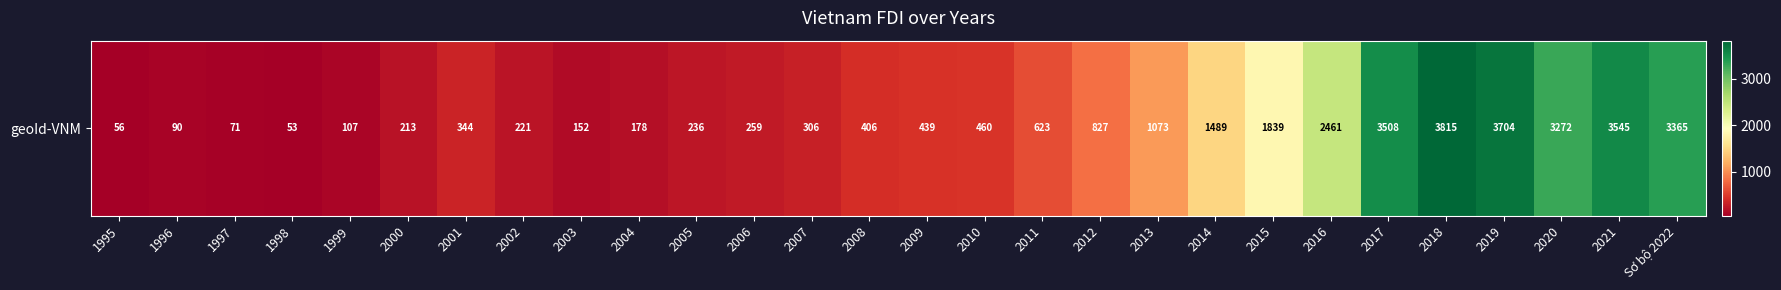

List the labels in order of value, smallest first.

1998, 1995, 1997, 1996, 1999, 2003, 2004, 2000, 2002, 2005, 2006, 2007, 2001, 2008, 2009, 2010, 2011, 2012, 2013, 2014, 2015, 2016, 2020, Sơ bộ 2022, 2017, 2021, 2019, 2018